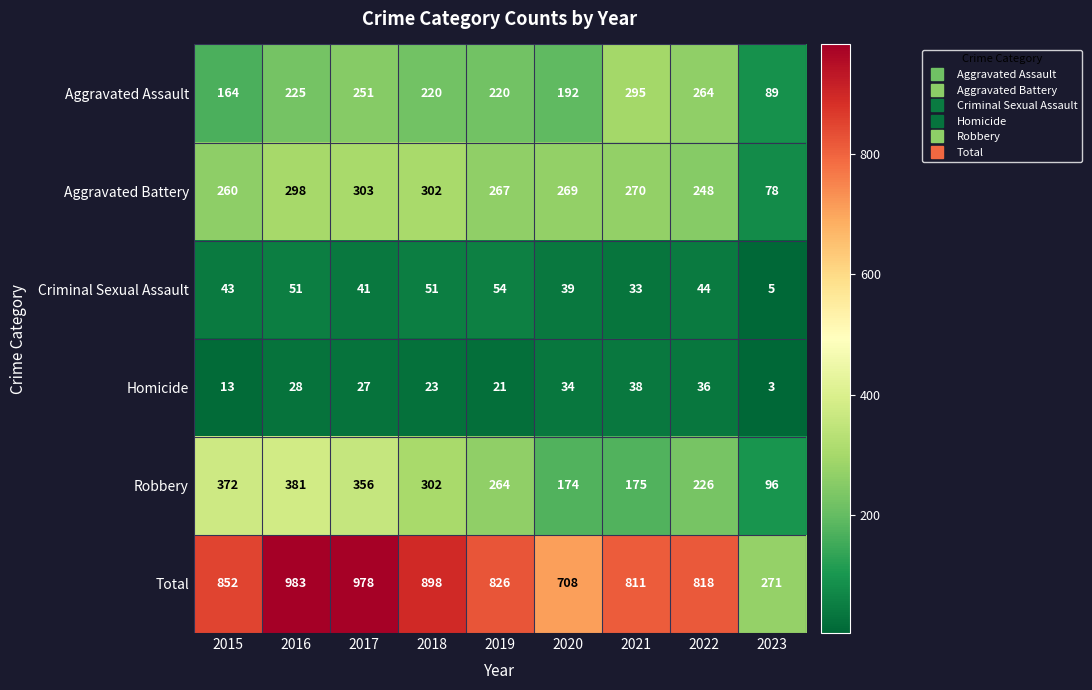

The Aggravated Battery series shows 298 at 2016. True or false?

True